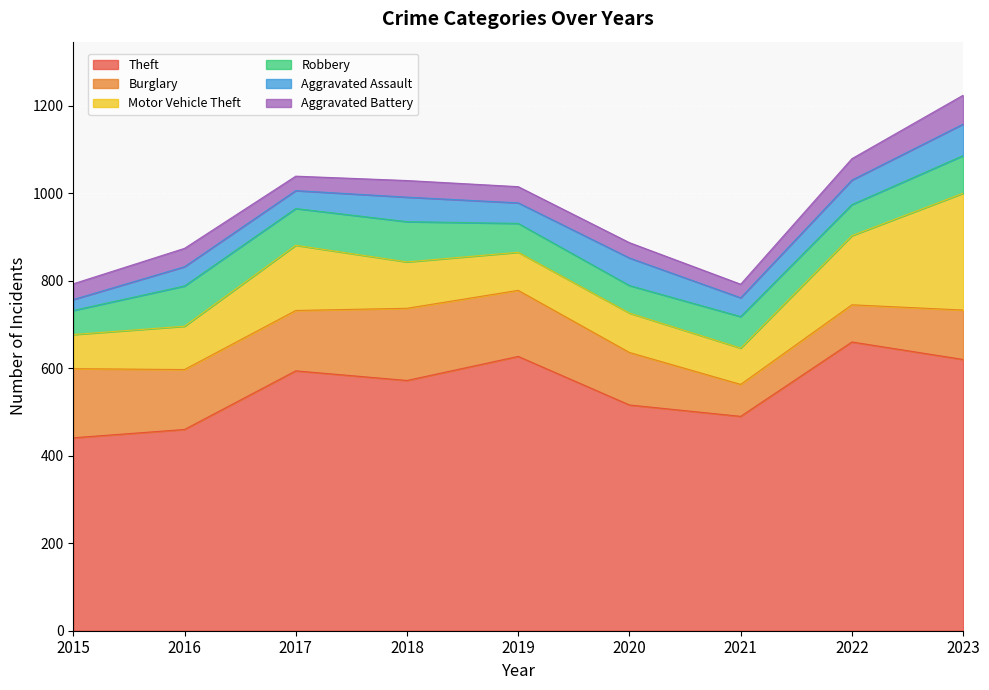

How many series are shown in this chart?

6